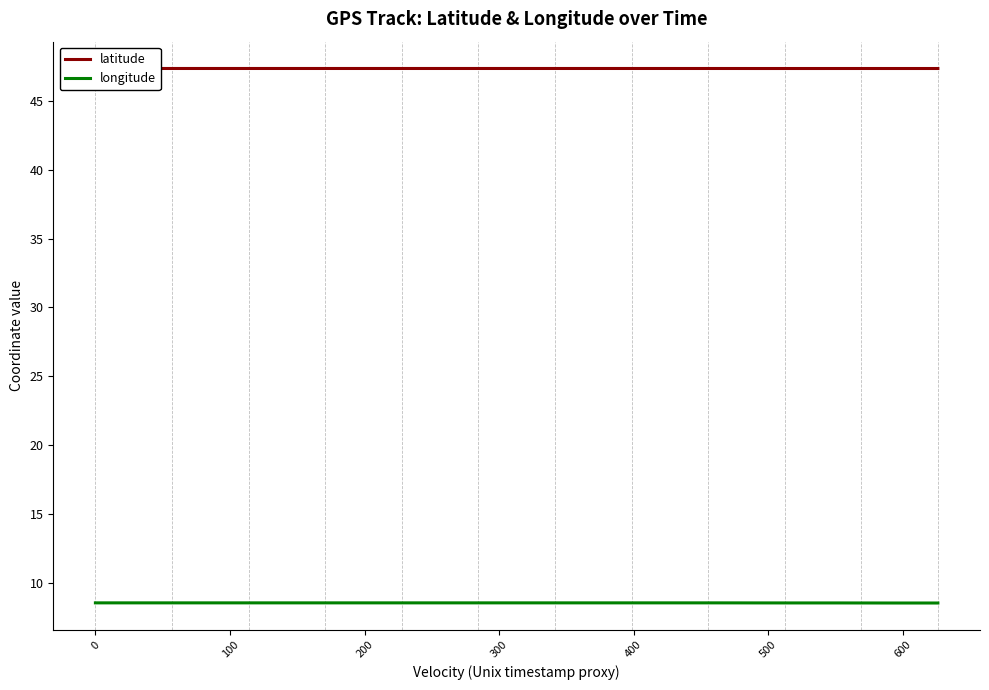

True or false: latitude has more than 2 interior local peaks.

False